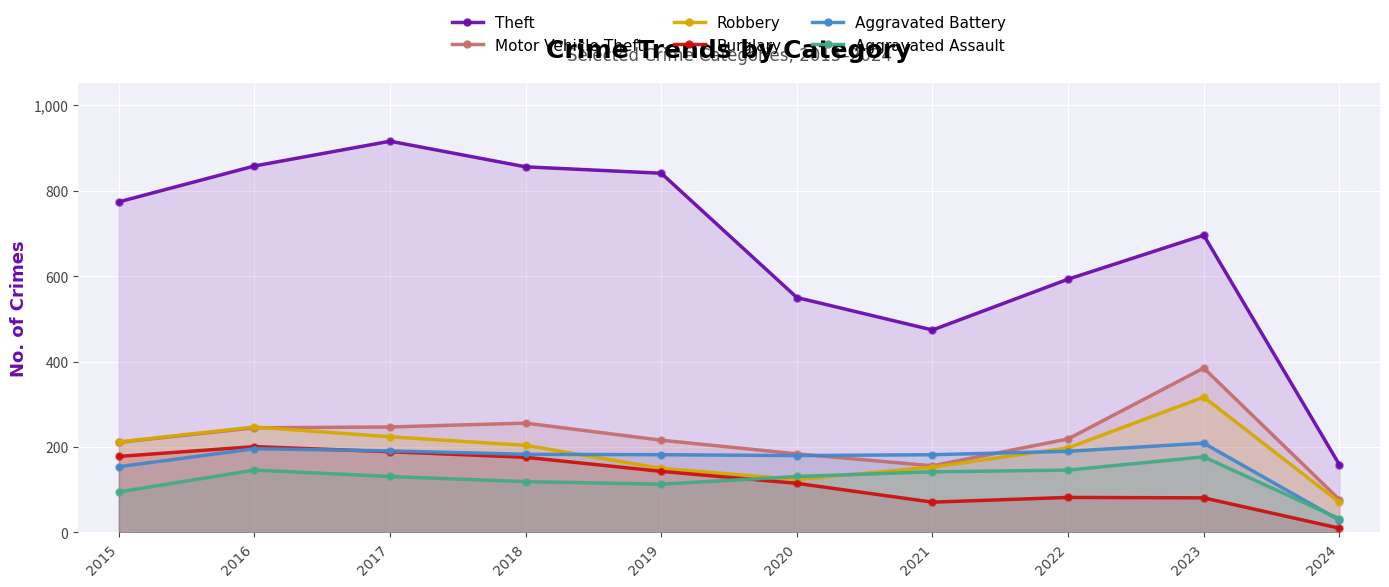

At how many categories does at least one series exceed 521?

8